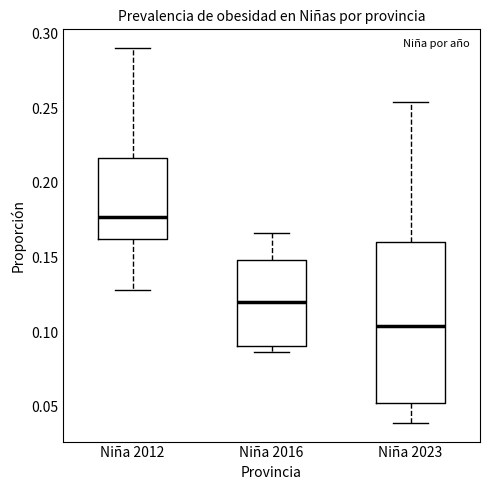

Which box has the lowest median line?

Niña 2023